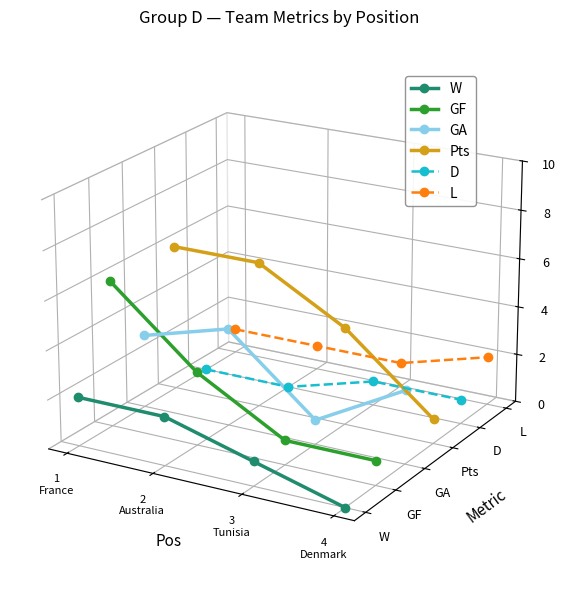

How many times do L and Pts cross each other?

1